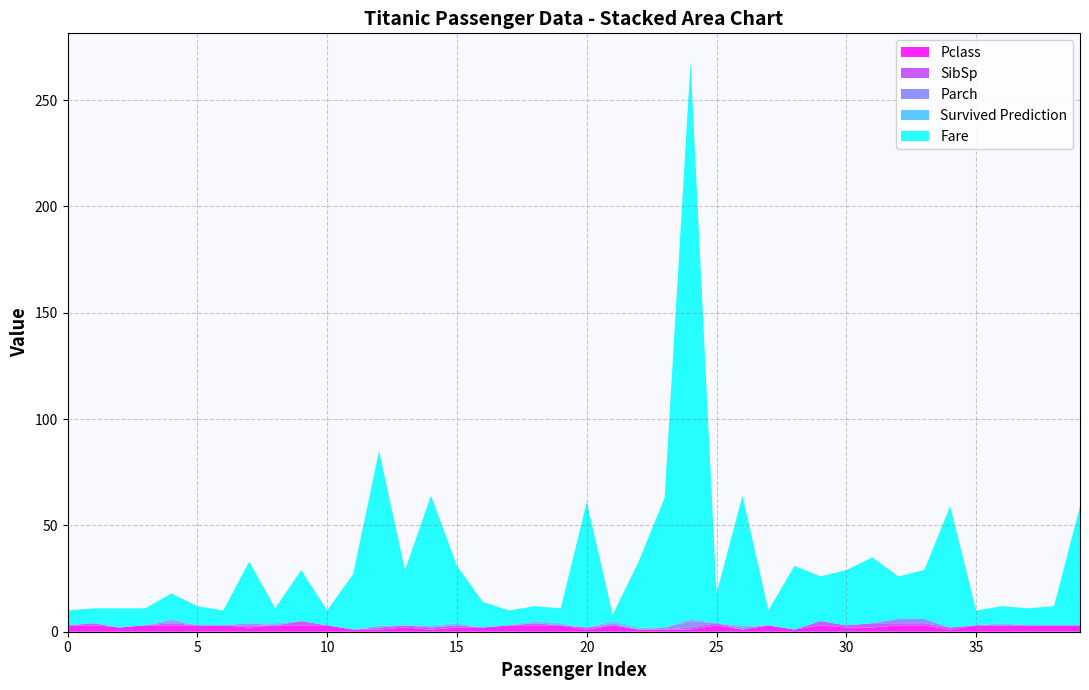

Reading right to left, list all the values displayed in this chart.

Pclass: 39=3	38=3	37=3	36=3	35=3	34=1	33=3	32=3	31=2	30=2	29=3	28=1	27=3	26=1	25=3	24=1	23=1	22=1	21=3	20=1	19=3	18=3	17=3	16=2	15=2	14=1	13=2	12=1	11=1	10=3	9=3	8=3	7=2	6=3	5=3	4=3	3=3	2=2	1=3	0=3
SibSp: 39=0	38=0	37=0	36=0	35=0	34=1	33=1	32=1	31=2	30=1	29=2	28=0	27=0	26=0	25=1	24=1	23=0	22=0	21=0	20=1	19=0	18=1	17=0	16=0	15=1	14=1	13=1	12=1	11=0	10=0	9=2	8=0	7=1	6=0	5=0	4=1	3=0	2=0	1=1	0=0
Parch: 39=0	38=0	37=0	36=0	35=0	34=0	33=2	32=2	31=0	30=0	29=0	28=0	27=0	26=1	25=0	24=3	23=1	22=0	21=1	20=0	19=0	18=0	17=0	16=0	15=0	14=0	13=0	12=0	11=0	10=0	9=0	8=0	7=1	6=0	5=0	4=1	3=0	2=0	1=0	0=0
Survived Prediction: 39=0	38=0	37=0	36=1	35=0	34=0	33=0	32=0	31=0	30=0	29=0	28=0	27=0	26=1	25=0	24=1	23=0	22=1	21=1	20=0	19=1	18=1	17=0	16=0	15=1	14=1	13=0	12=1	11=0	10=0	9=0	8=1	7=0	6=0	5=0	4=1	3=0	2=0	1=0	0=0
Fare: 39=56	38=9	37=8	36=8	35=7	34=57	33=23	32=20	31=31	30=26	29=21	28=30	27=7	26=61	25=14	24=262	23=61	22=31	21=3	20=59	19=7	18=7	17=7	16=12	15=27	14=61	13=26	12=82	11=26	10=7	9=24	8=7	7=29	6=7	5=9	4=12	3=8	2=9	1=7	0=7